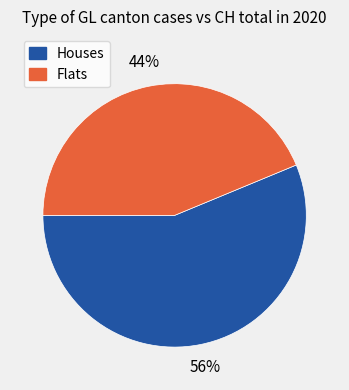

How many slices are in this pie chart?

2